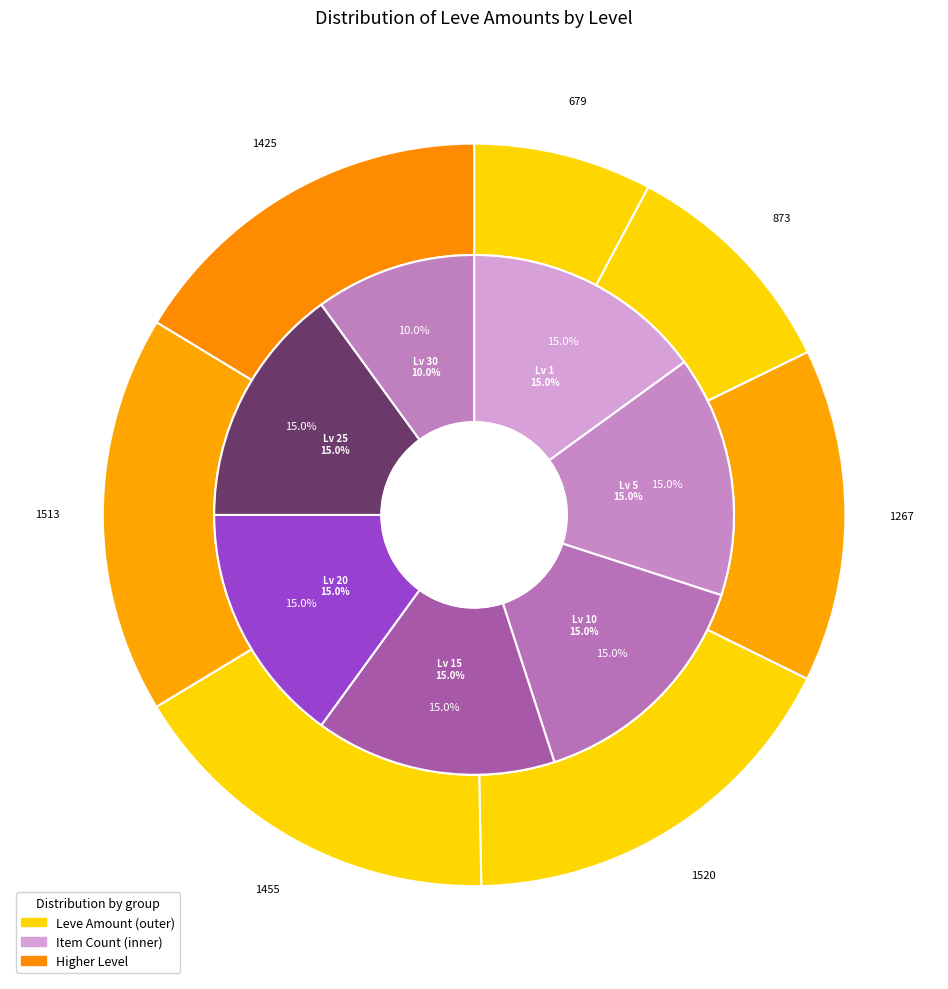

Combined, do Level 5 and Level 15 account for over 50%?

No